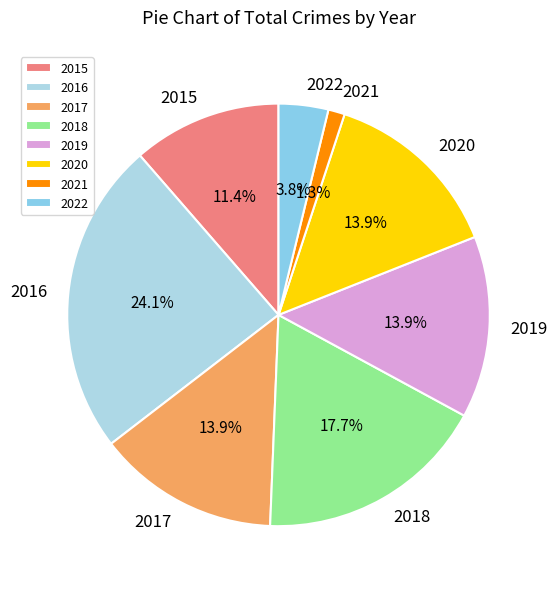

To the nearest percent, what is the difference between the 2018 and 2019 slice percentages?

4%